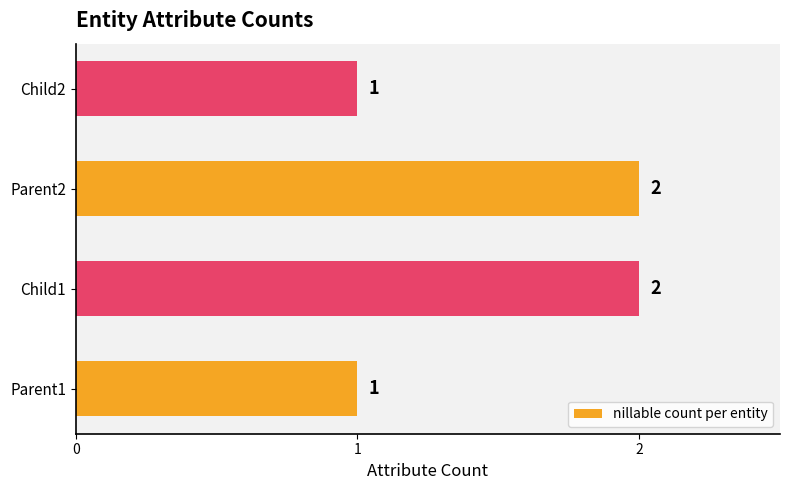

The chart shows a value of 2 at Parent2. True or false?

True